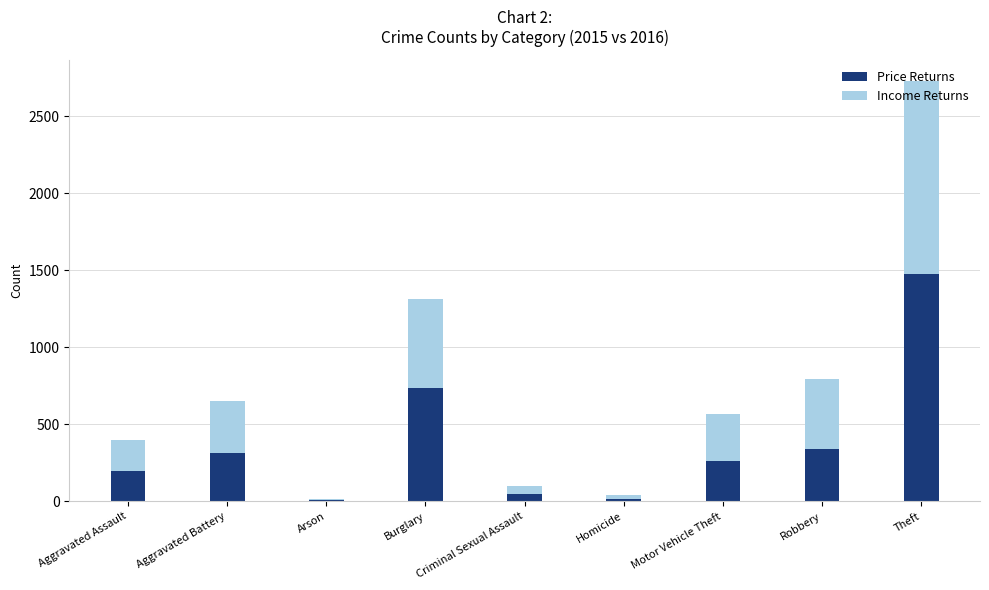

What is the sum of all Price Returns values?

3392